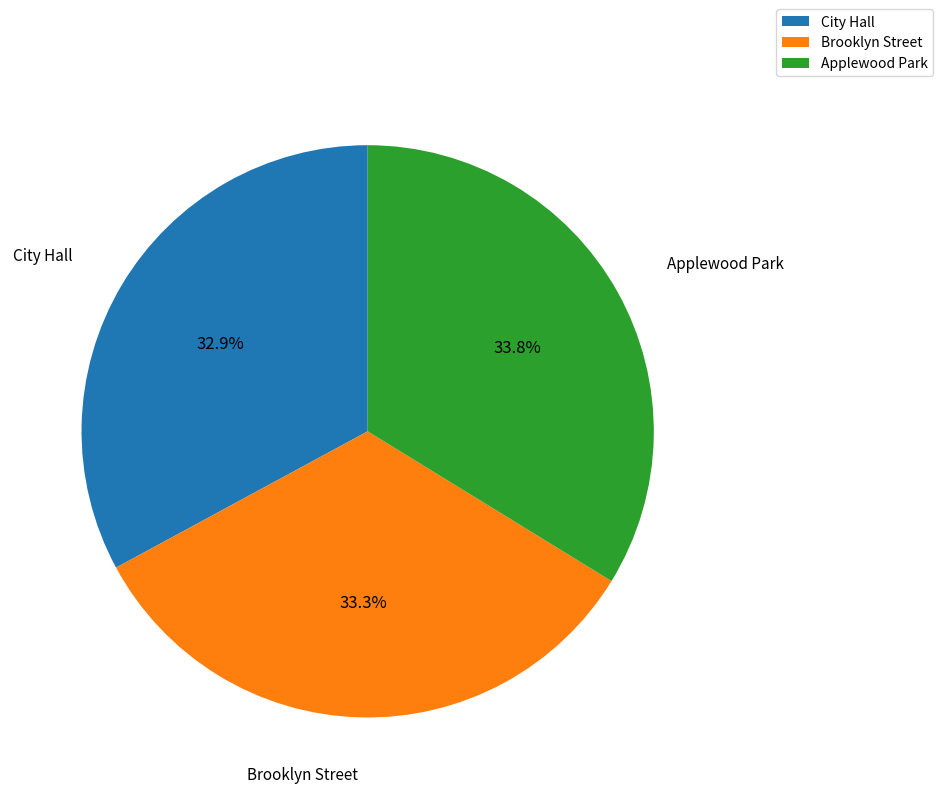

To the nearest percent, what is the combined percentage of Applewood Park and Brooklyn Street?

67%